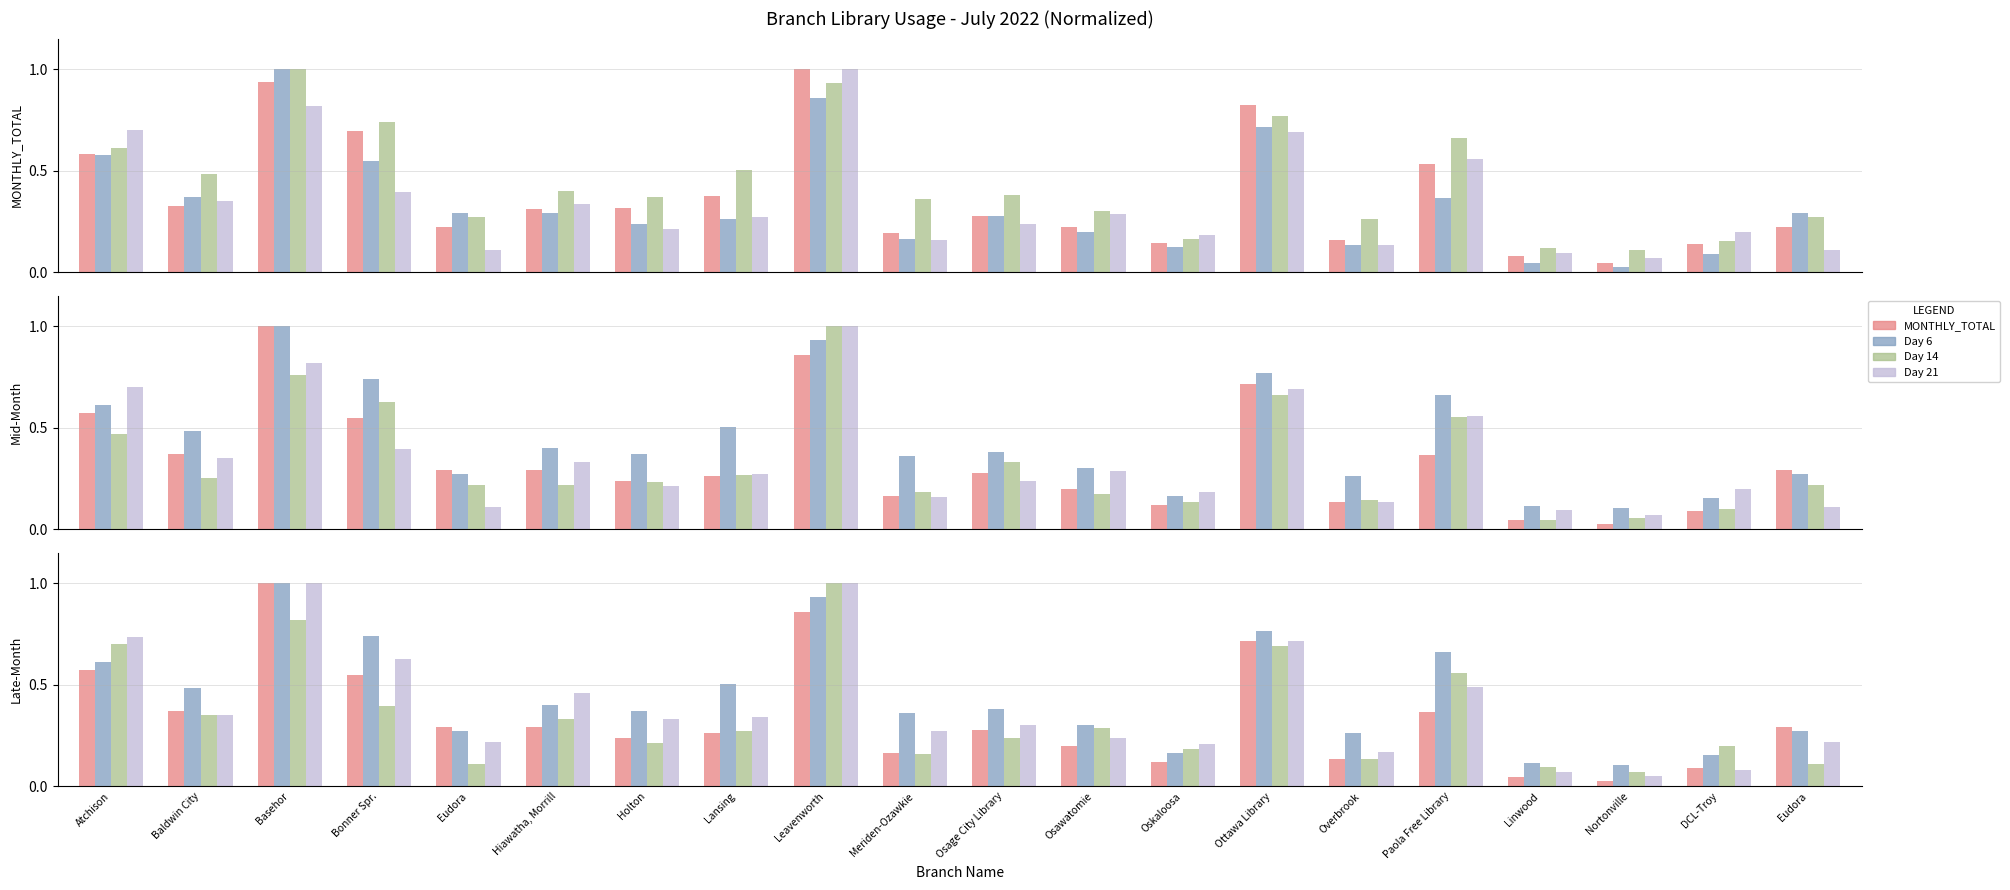

The value of Day 14 at Osawatomie is 0.3. True or false?

True